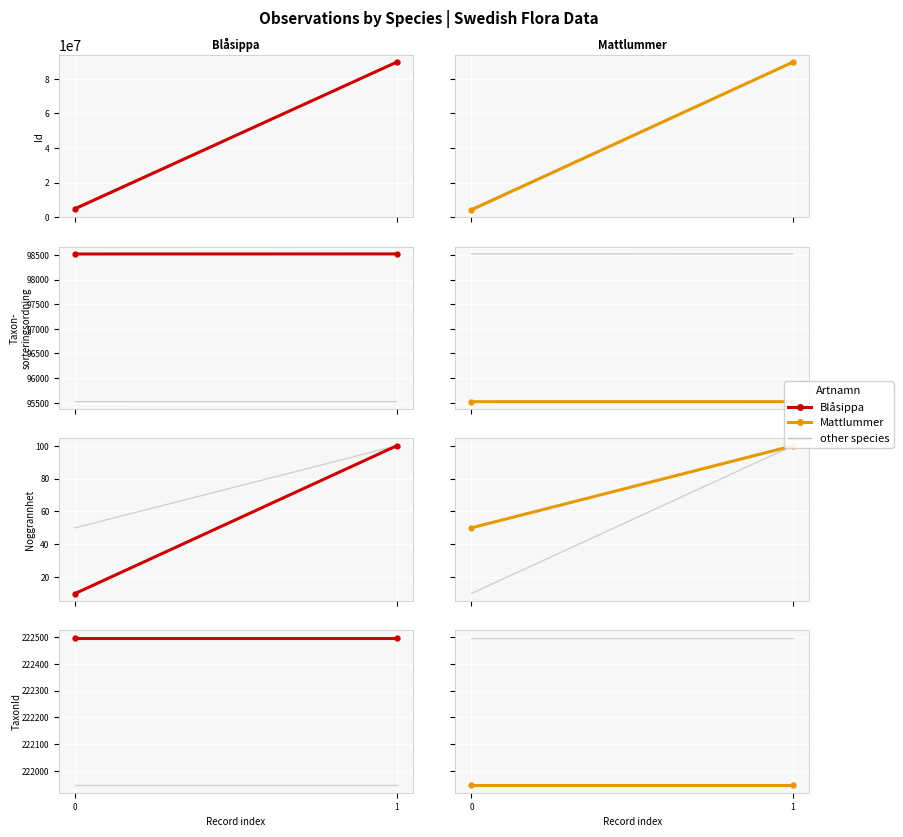

Is it true that Mattlummer equals 314103 at 0?

False